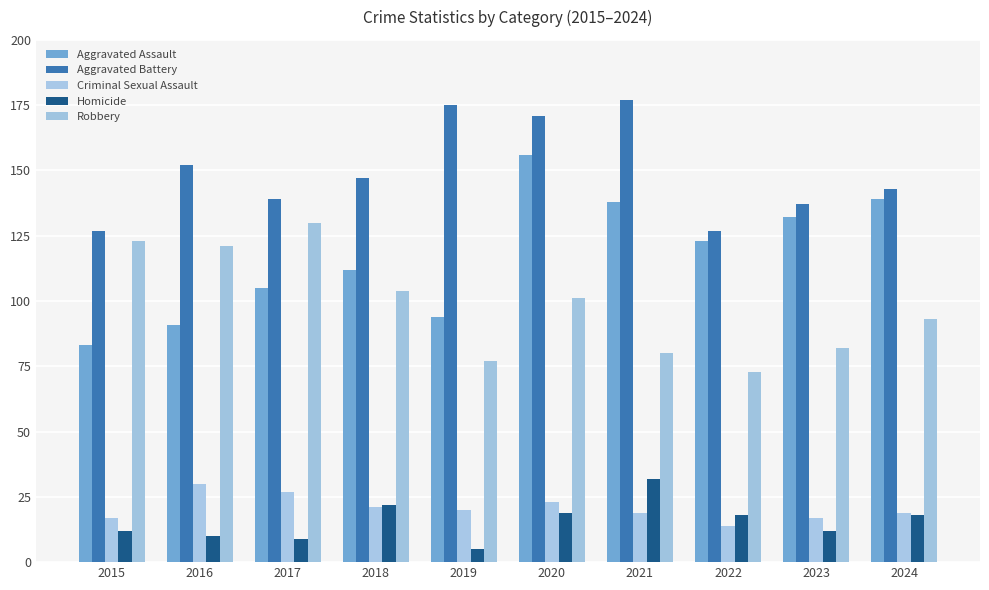

Reading left to right, list all the values displayed in this chart.

Aggravated Assault: 83	91	105	112	94	156	138	123	132	139
Aggravated Battery: 127	152	139	147	175	171	177	127	137	143
Criminal Sexual Assault: 17	30	27	21	20	23	19	14	17	19
Homicide: 12	10	9	22	5	19	32	18	12	18
Robbery: 123	121	130	104	77	101	80	73	82	93